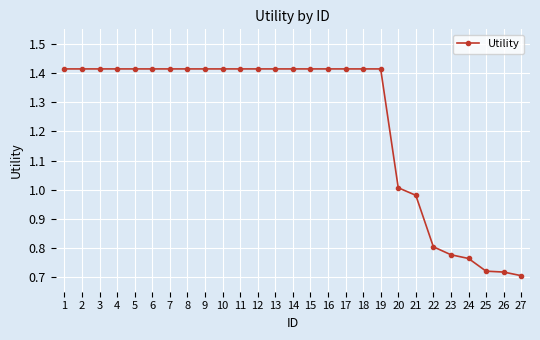

At which label does the data first exceed 1?

1